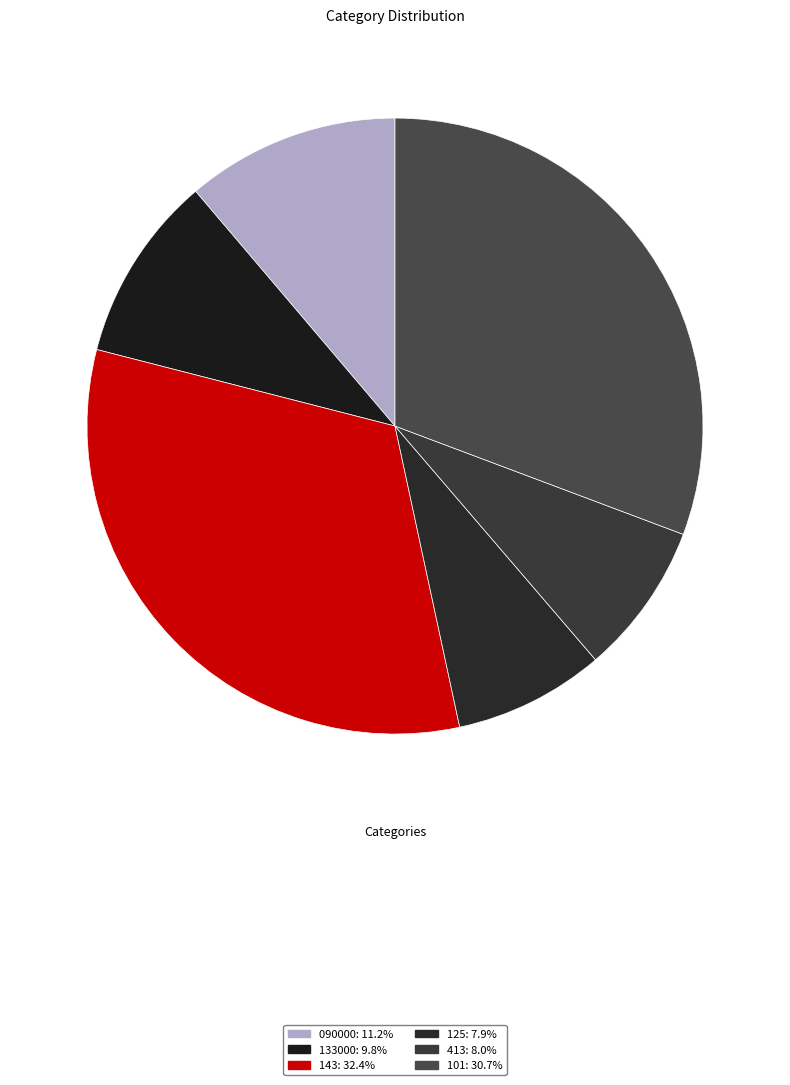

Rank the categories by value from lowest to highest.

125, 413, 133000, 090000, 101, 143